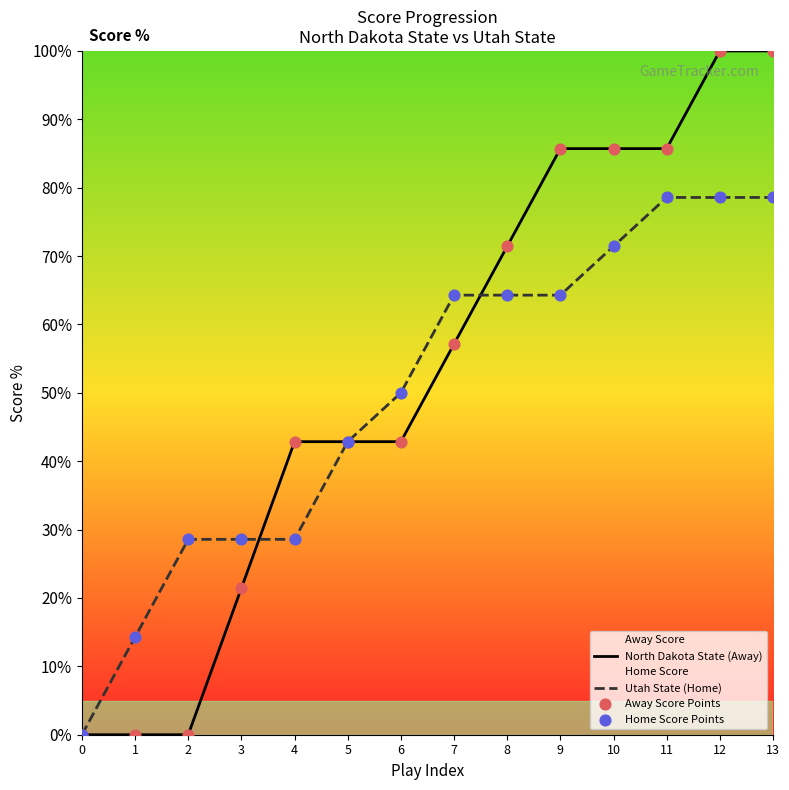

Which has a higher value, 7 or 6?

7